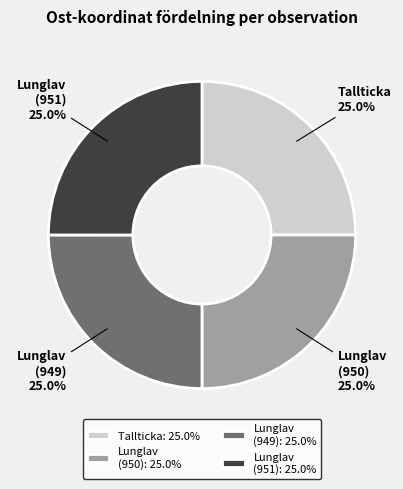

What percentage is NOT represented by Lunglav (950)?

75.0%